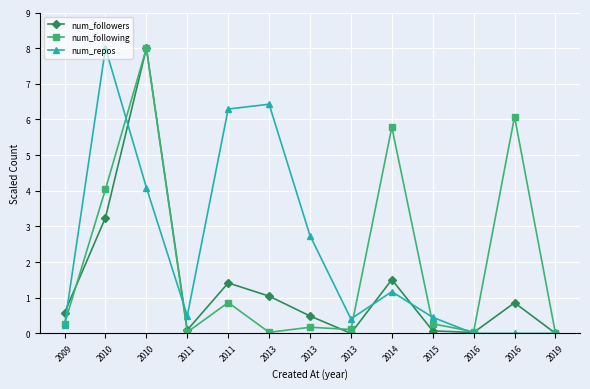

What are all the series names shown in the legend?

num_followers, num_following, num_repos